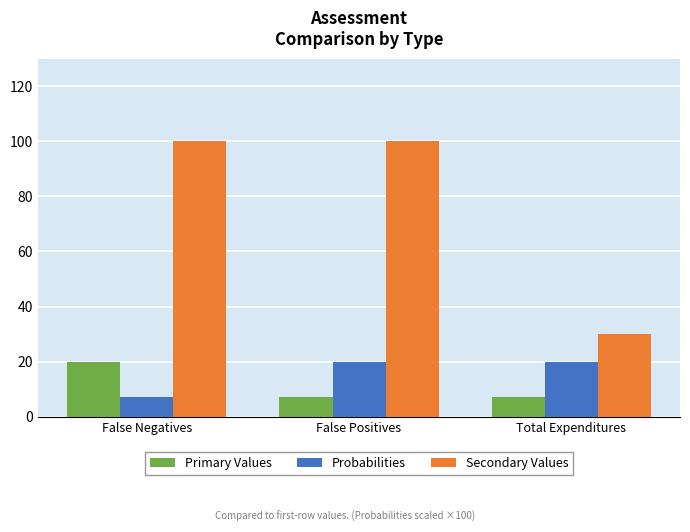

Is it true that Secondary Values equals 41.5 at Total Expenditures?

False